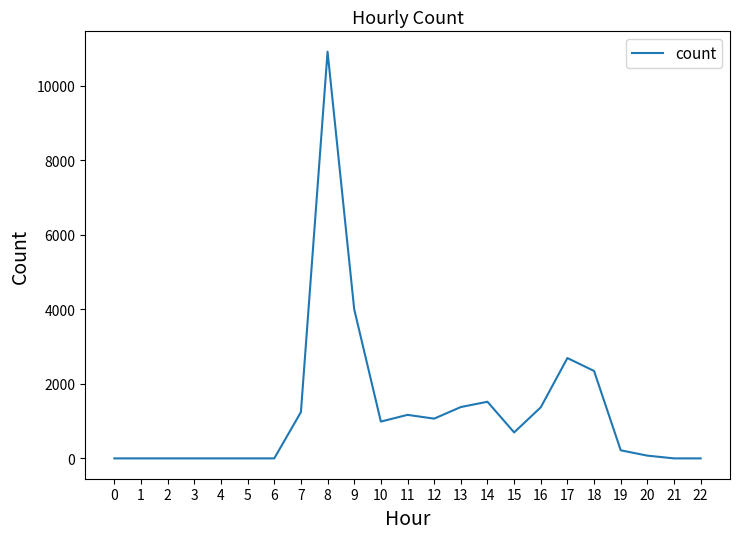

What is the difference between the maximum and second lowest values?

10916